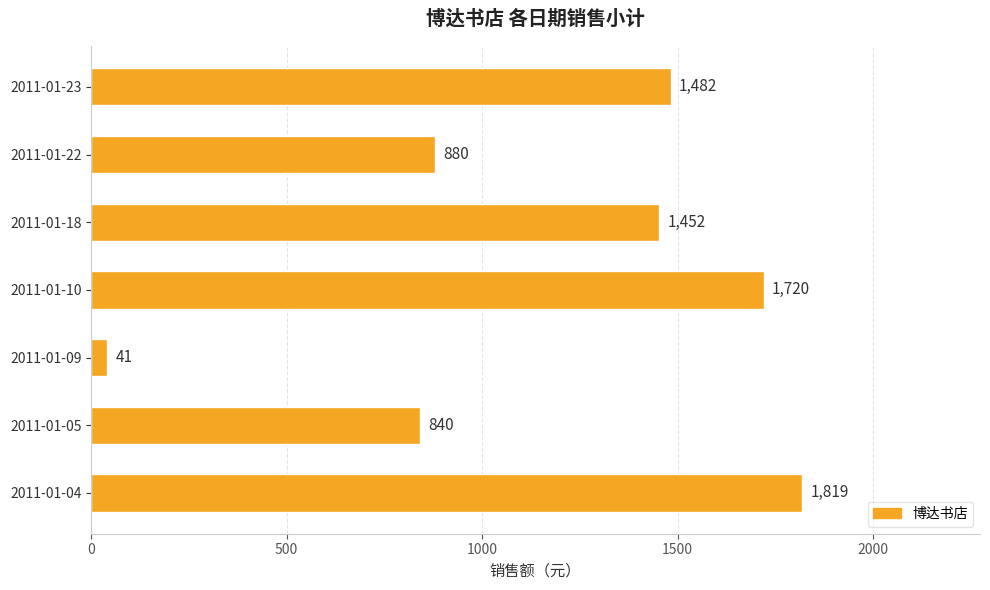

Which category has the lowest value across all series?

2011-01-09